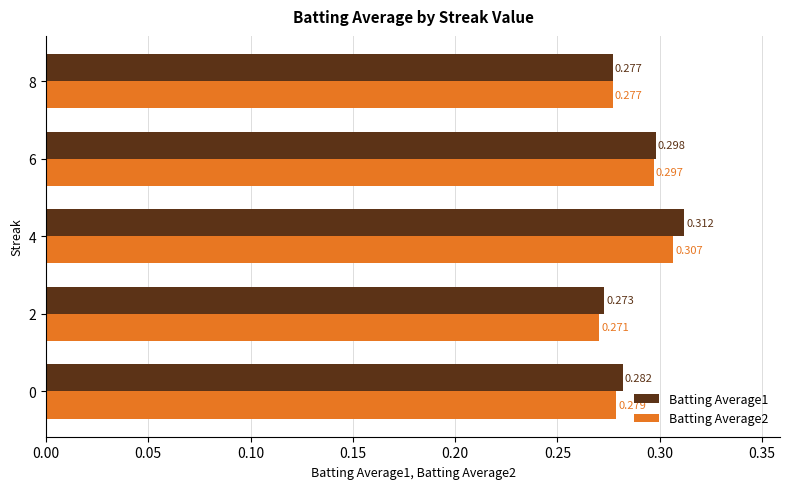

Is the value of Batting Average2 at 6 greater than the value of Batting Average1 at 6?

No